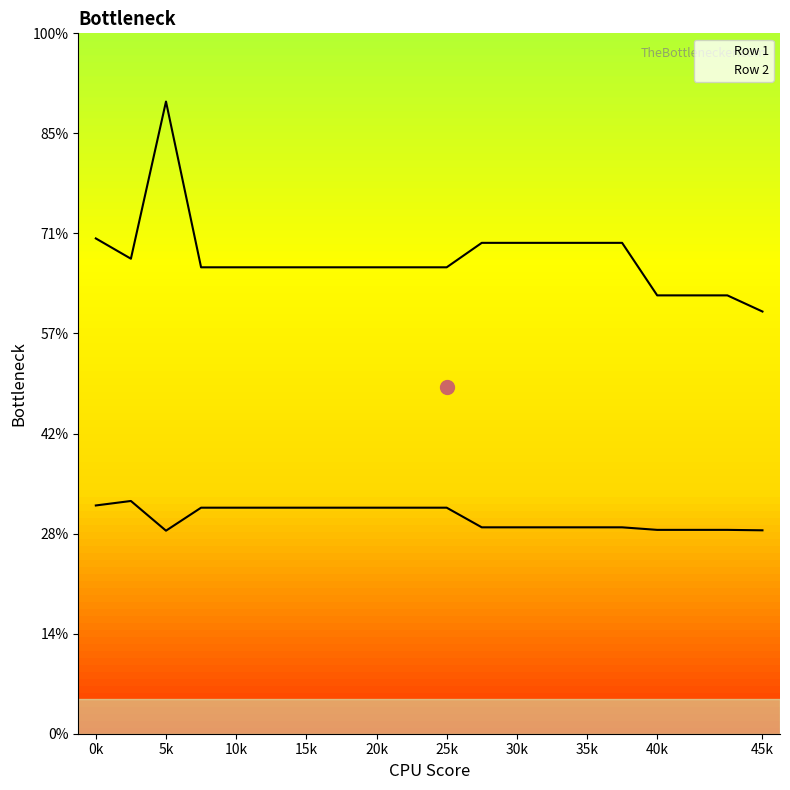

Which series has the largest range (max minus min)?

Row 2